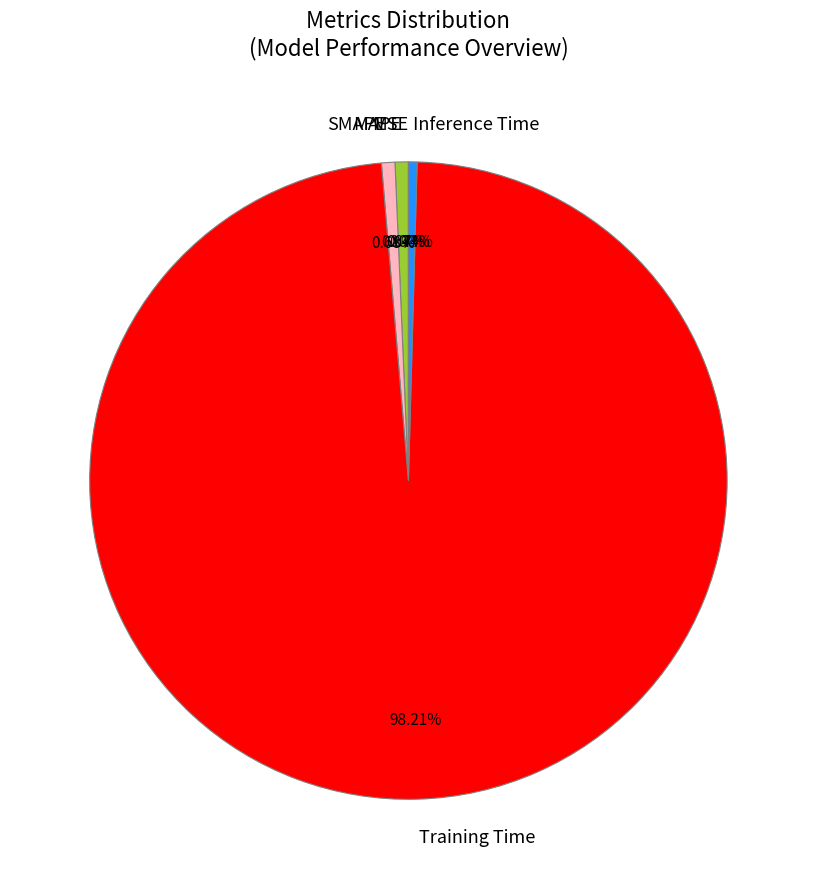

What is the largest slice in the pie chart?

Training Time